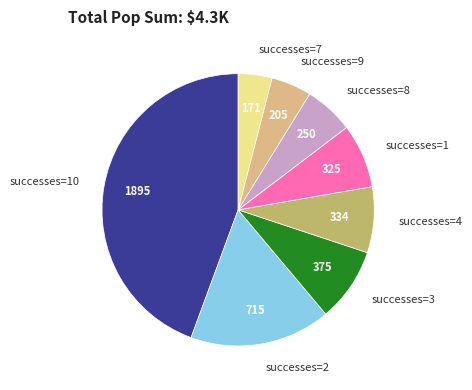

Combined, do successes=2 and successes=8 account for over 50%?

No